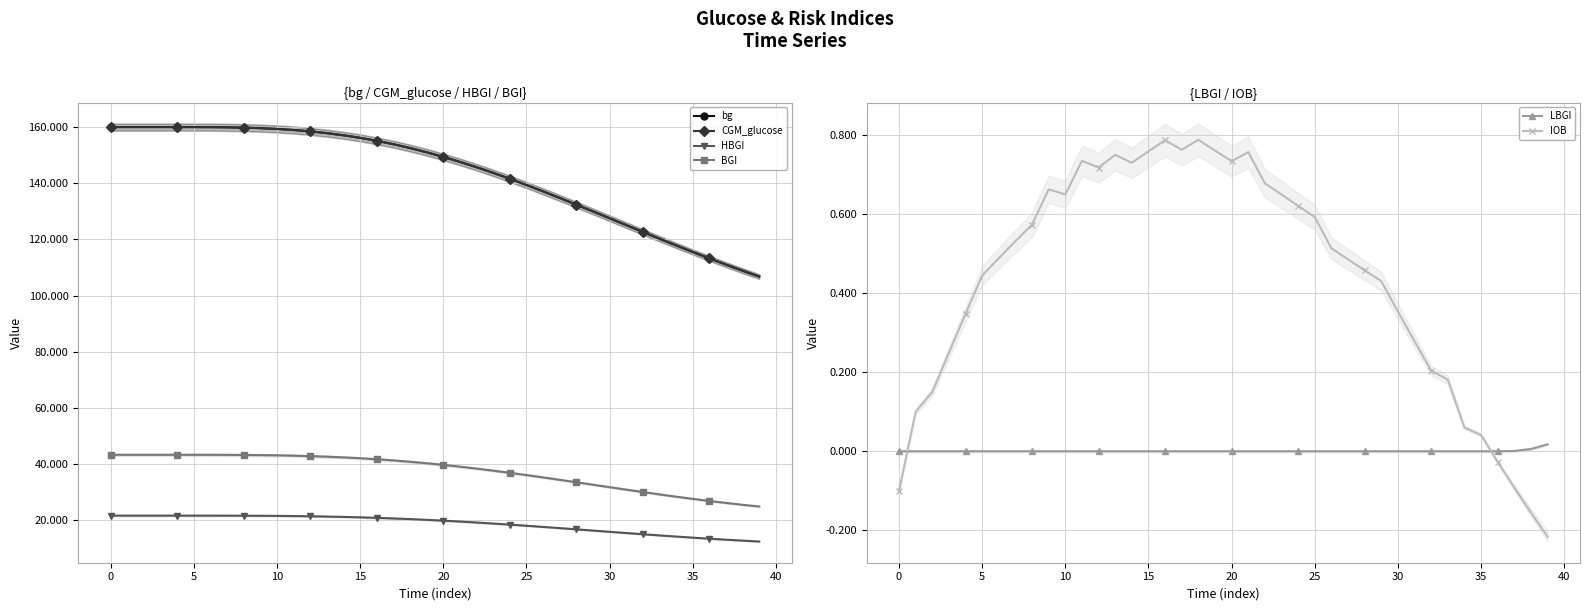

Rank the series at 13 from highest to lowest value.

CGM_glucose, bg, BGI, HBGI, IOB, LBGI